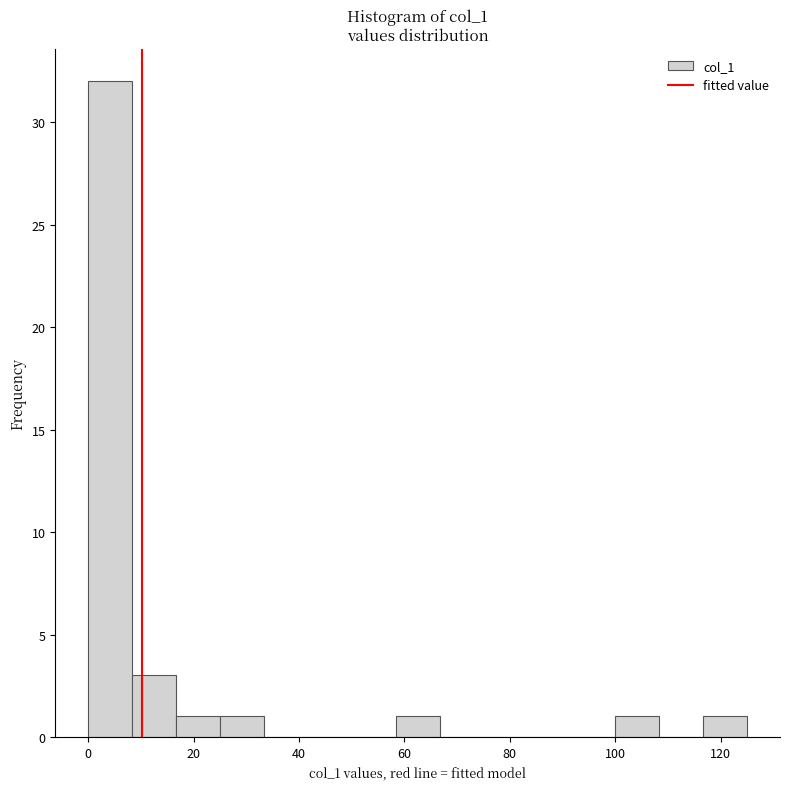

How tall is the bar that spans 116 to 126 on the x-axis? Neither the bar edges nor the heights are printed on the chart, so give them approximately, as read against the axes.

1